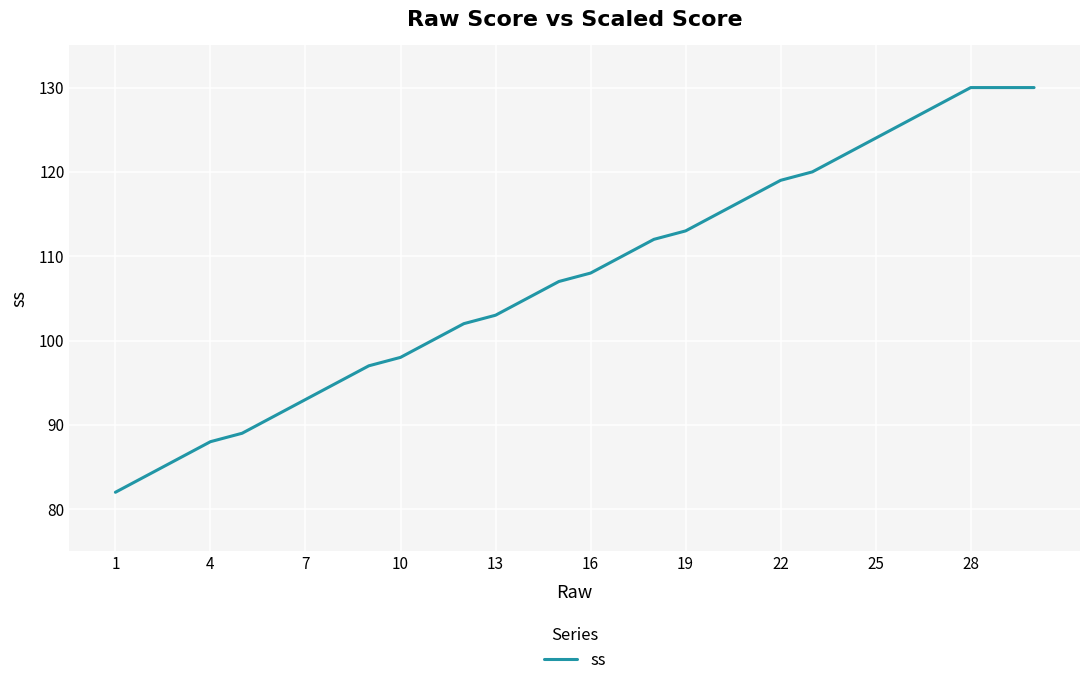

How many lines are shown in the chart?

1